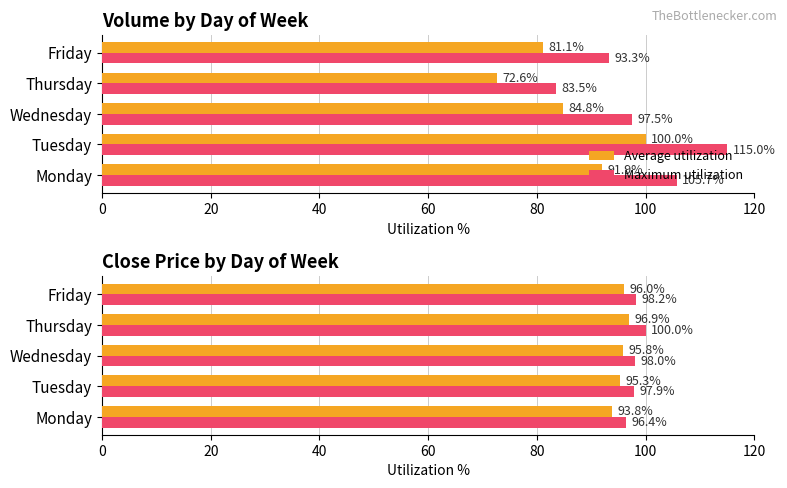

The Average utilization series shows 64.4 at Friday. True or false?

False